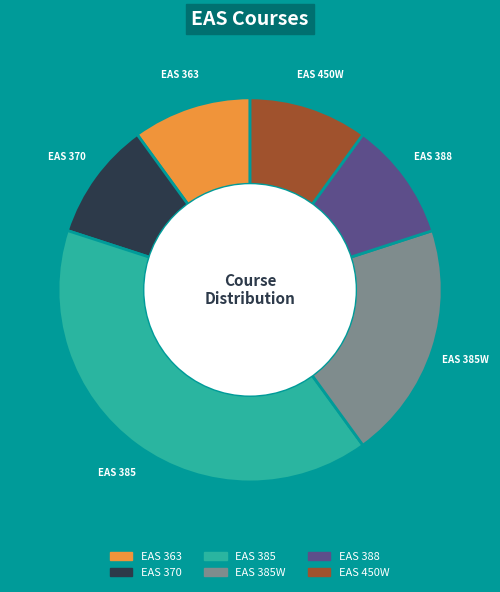

Combined, do EAS 385 and EAS 385W account for over 50%?

Yes